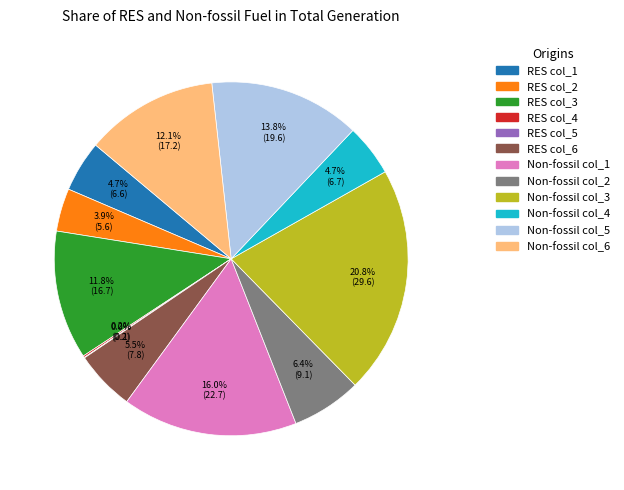

What percentage is the Non-fossil col_3 slice, to the nearest percent?

21%